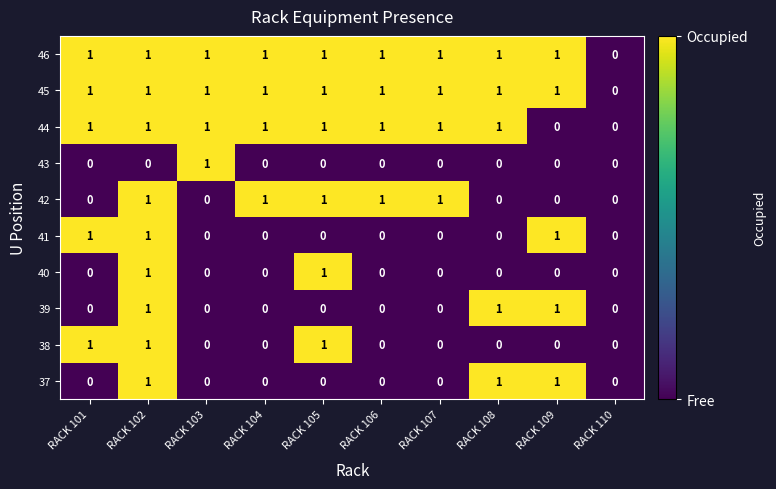

How many series are shown in this chart?

10